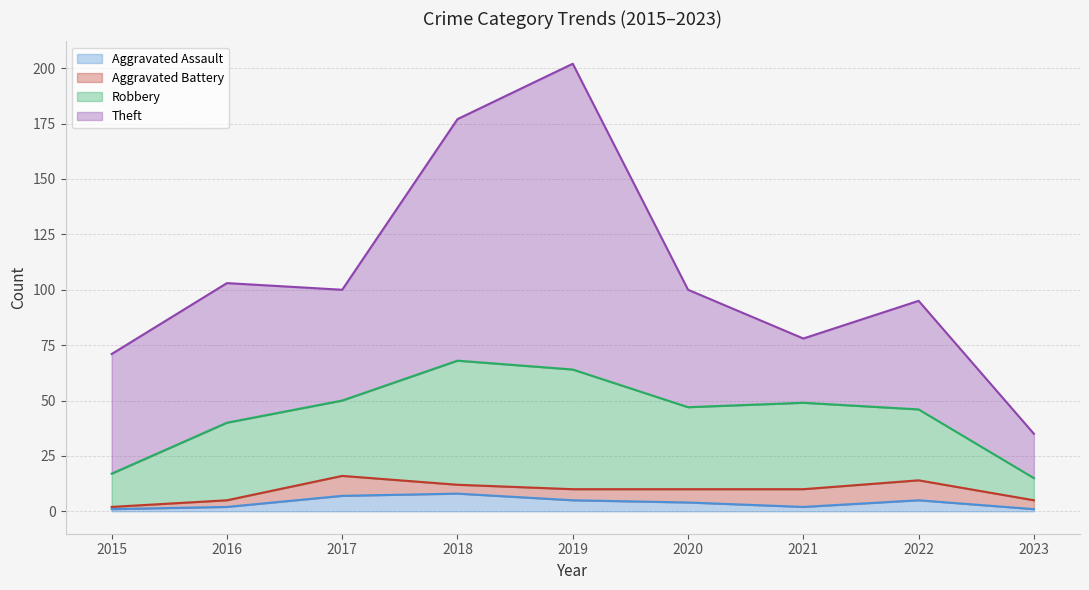

True or false: Robbery and Aggravated Battery cross at least once.

False